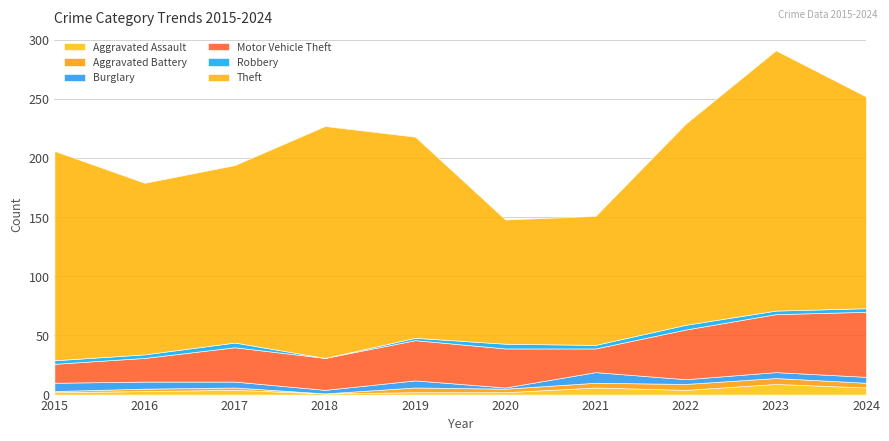

Reading right to left, extract all data points from this chart.

Aggravated Assault: 6	9	4	6	2	2	1	4	3	2
Aggravated Battery: 4	5	5	4	3	4	0	2	2	1
Burglary: 5	5	4	9	1	6	3	5	6	7
Motor Vehicle Theft: 55	49	42	20	33	34	27	29	20	16
Robbery: 3	3	4	3	4	2	0	4	3	3
Theft: 179	220	170	109	105	170	196	150	145	177